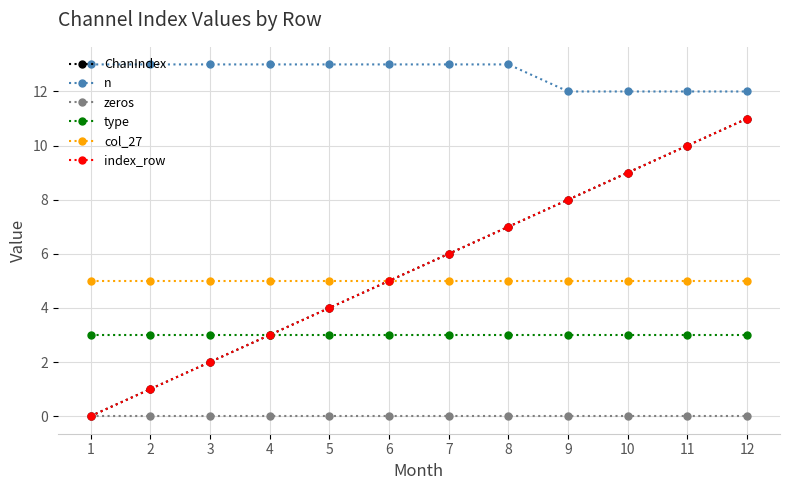

Does the chart have visible grid lines?

Yes